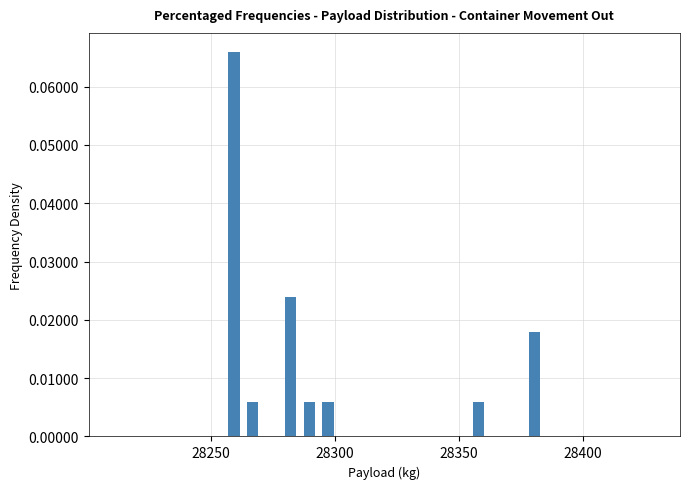

Around what value on the x-axis is the tallest bar? Give the approximate position of its centre, as read against the axis.

28260